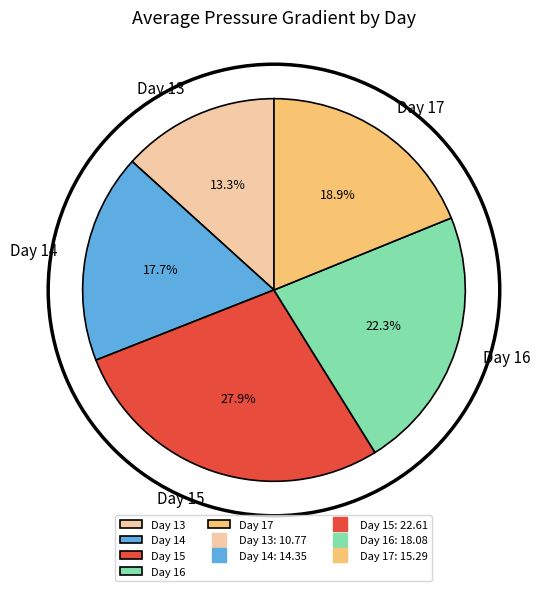

Which has a higher value, Day 14 or Day 13?

Day 14